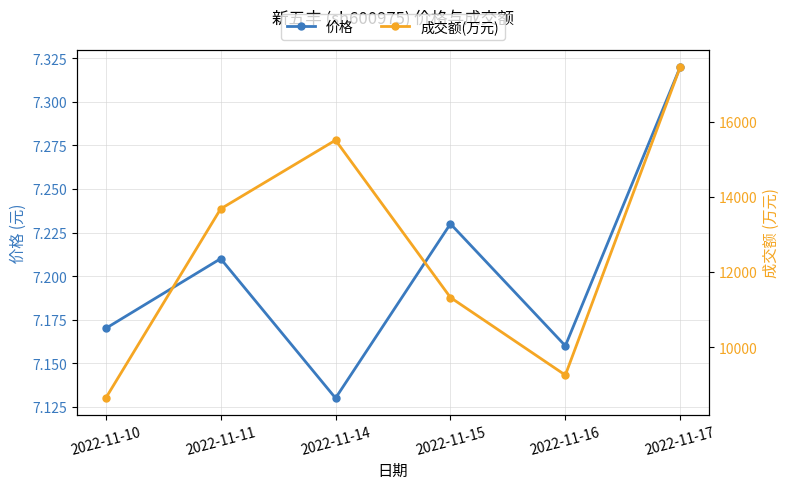

At how many categories does at least one series exceed 11072?

4